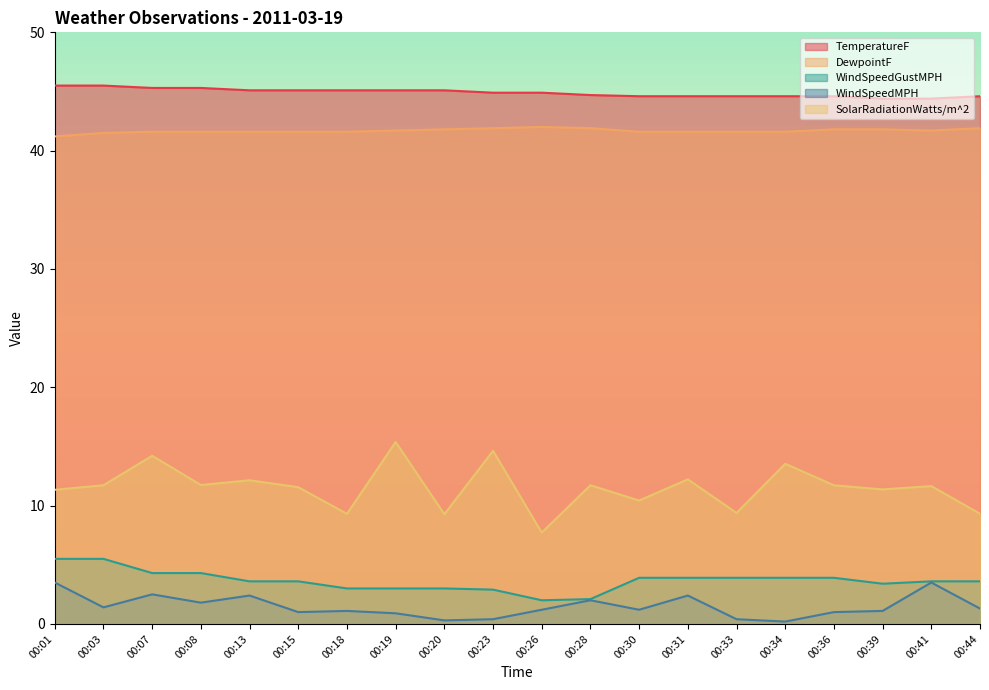

True or false: SolarRadiationWatts/m^2 has more than 1 points higher than both neighbors.

True